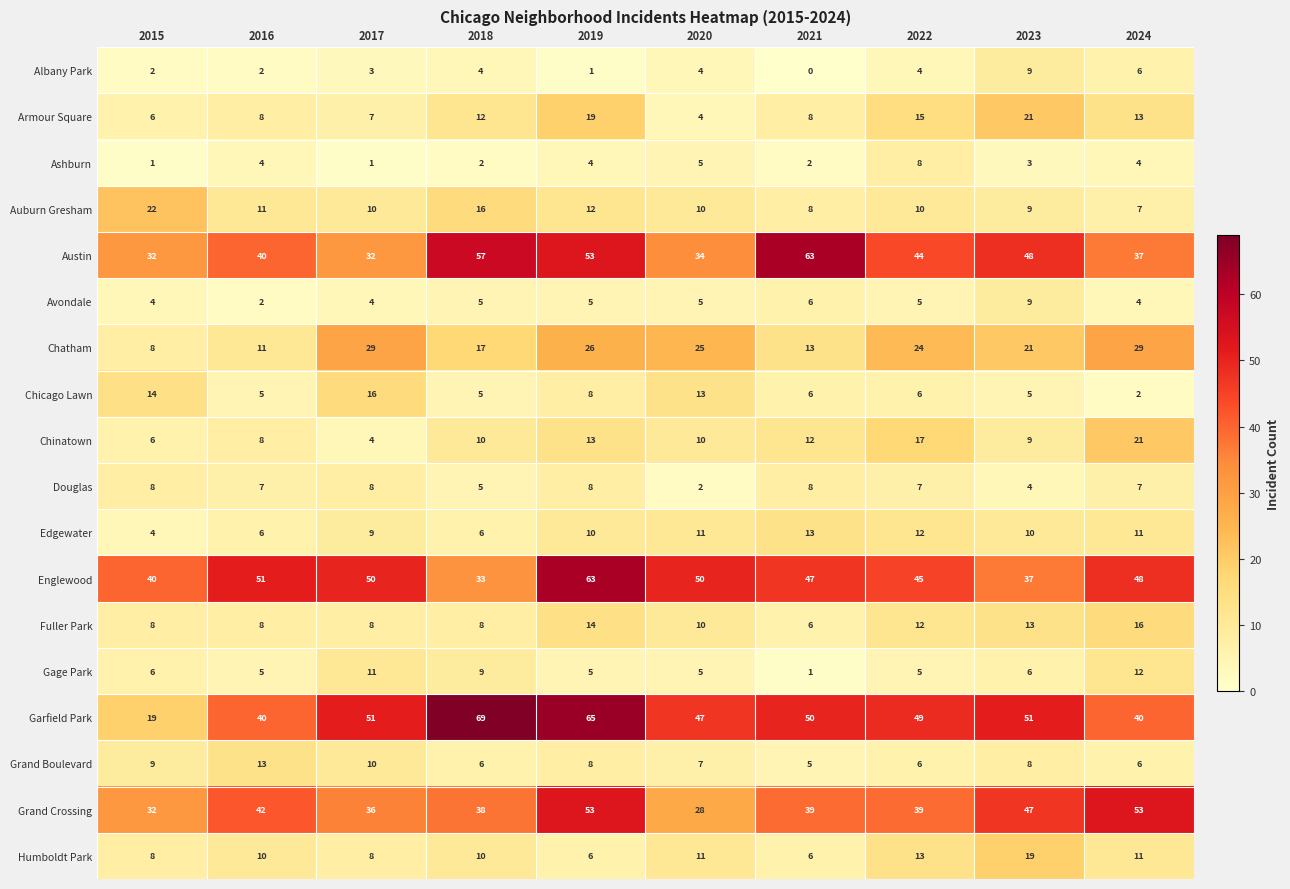

What is the total value across all series at 2018?

312